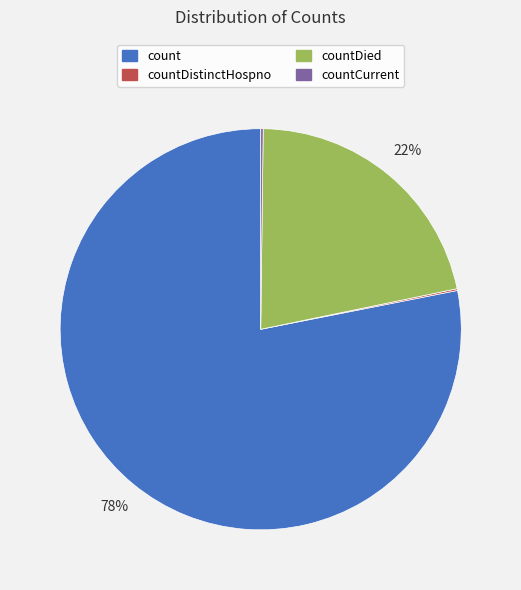

Which category has the biggest portion of the pie?

count